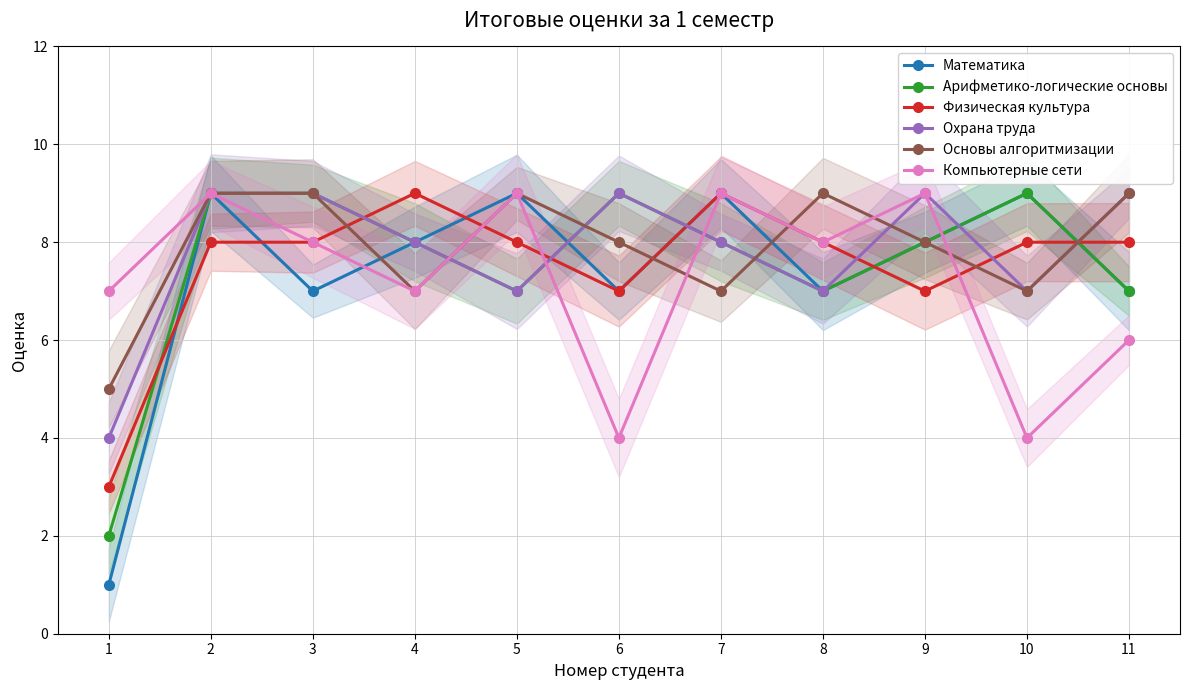

What is the total value across all series at 5?

49